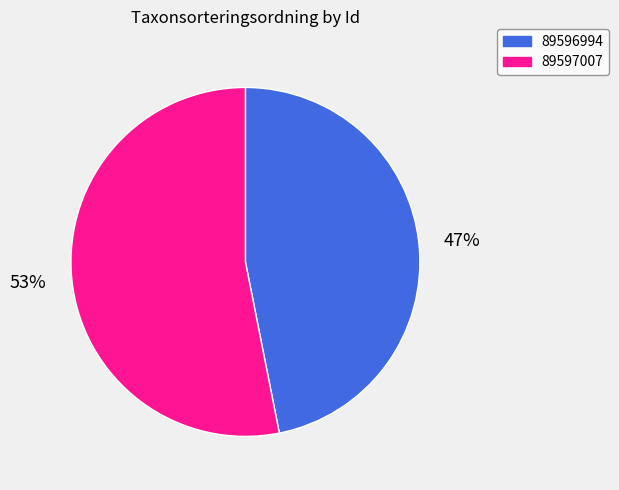

Does 89596994 account for over 50% of the chart?

No